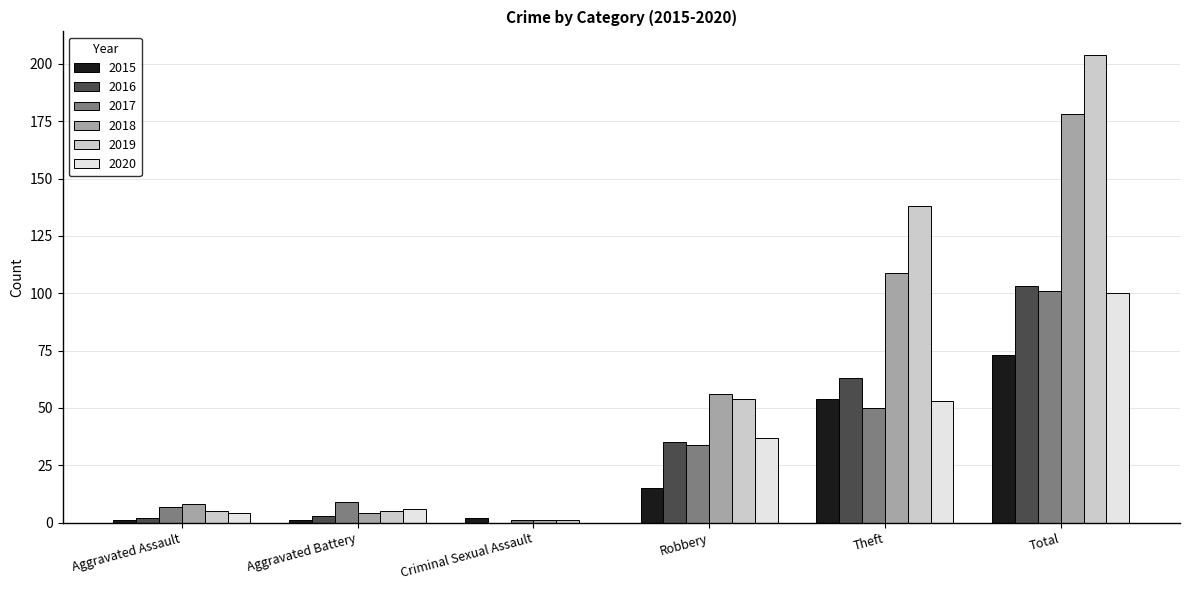

Which series changed the most between Robbery and Total?

2019